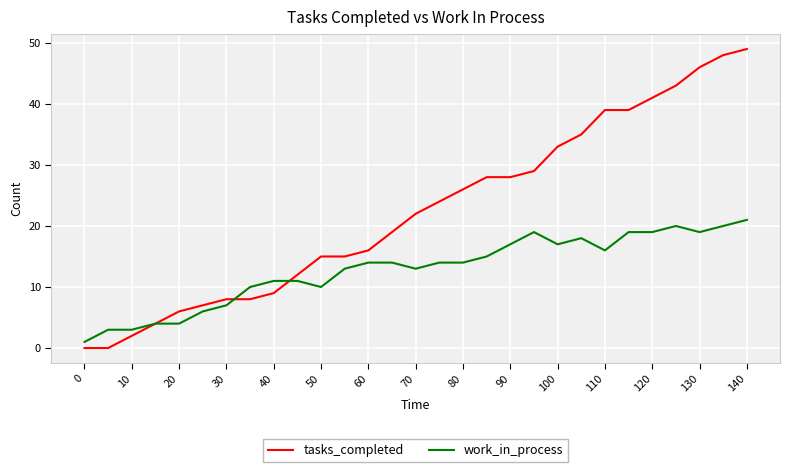

Which series has the largest range (max minus min)?

tasks_completed